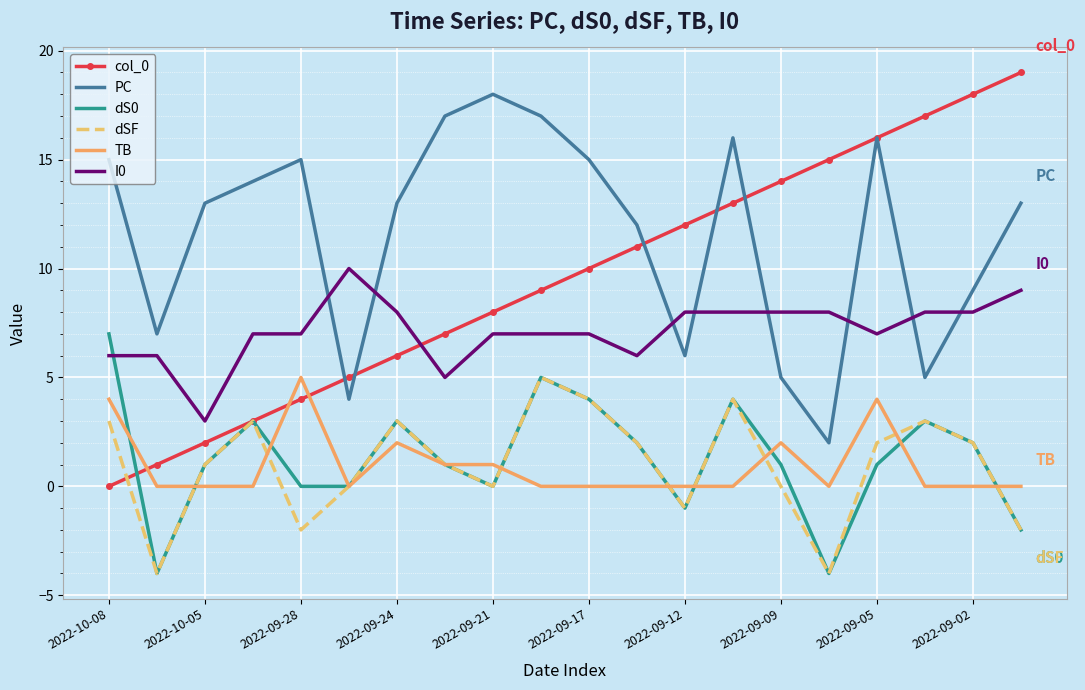

True or false: dS0 and PC intersect in this chart.

False